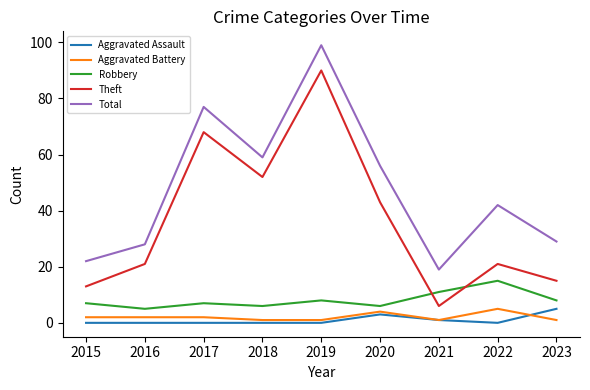

What is the greatest value displayed?

99